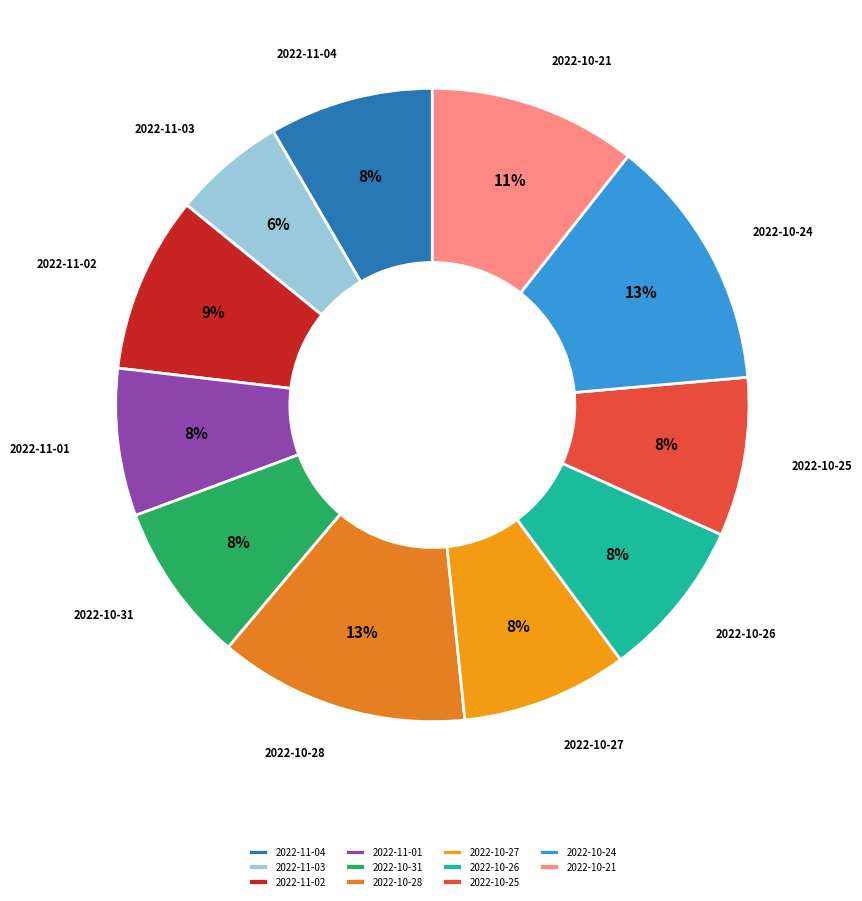

Which category has the smallest portion of the pie?

2022-11-03